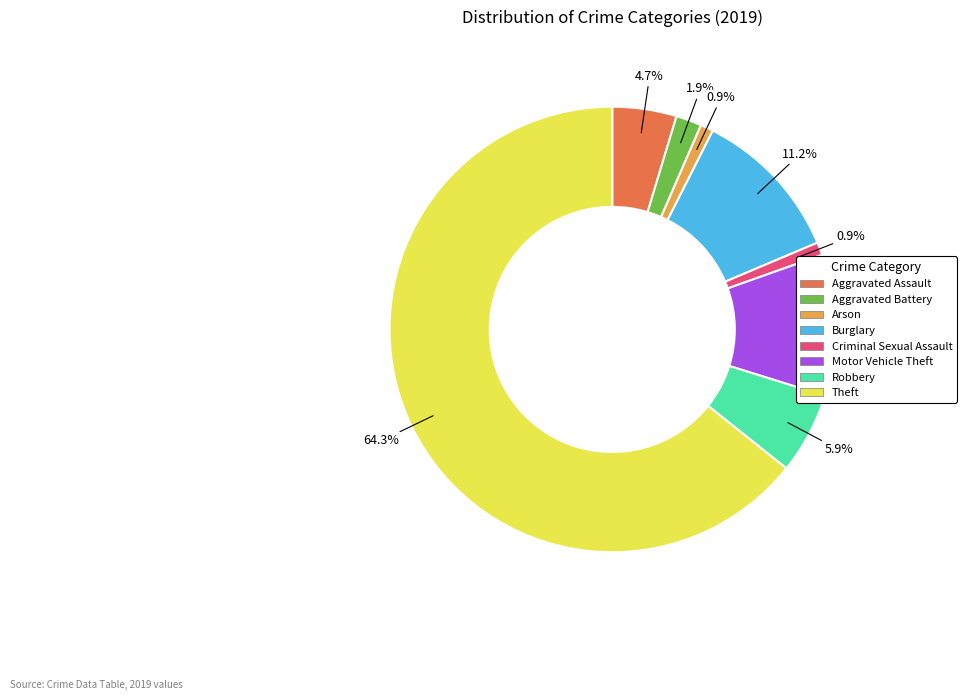

What percentage is NOT represented by Motor Vehicle Theft?

89.8%